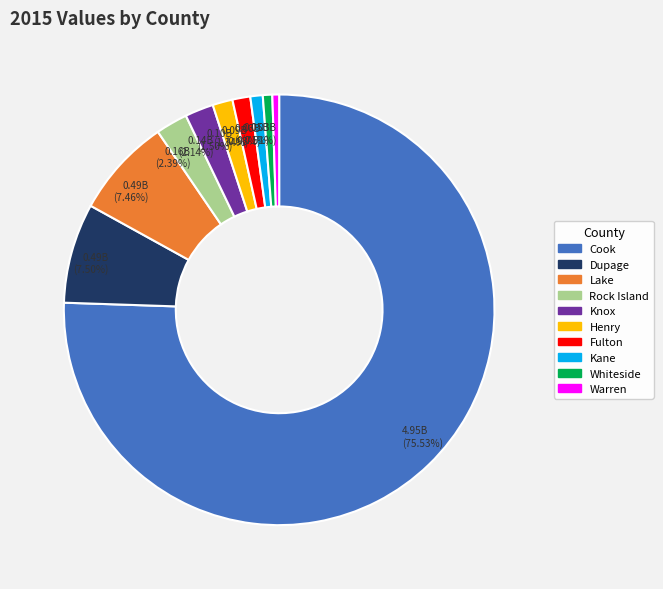

True or false: Dupage accounts for 13% of the total.

False